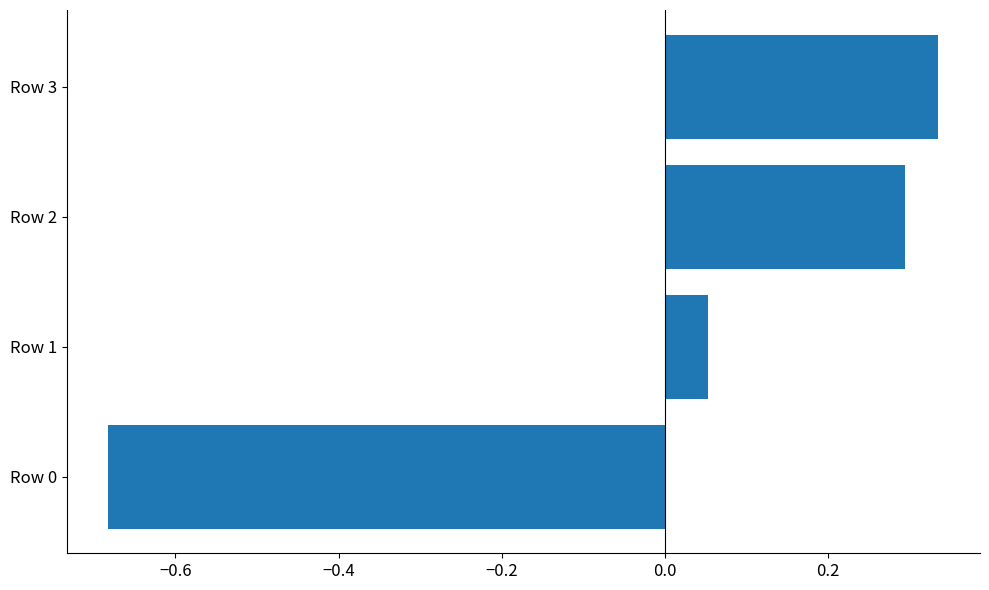

Rank the categories by value from highest to lowest.

Row 3, Row 2, Row 1, Row 0